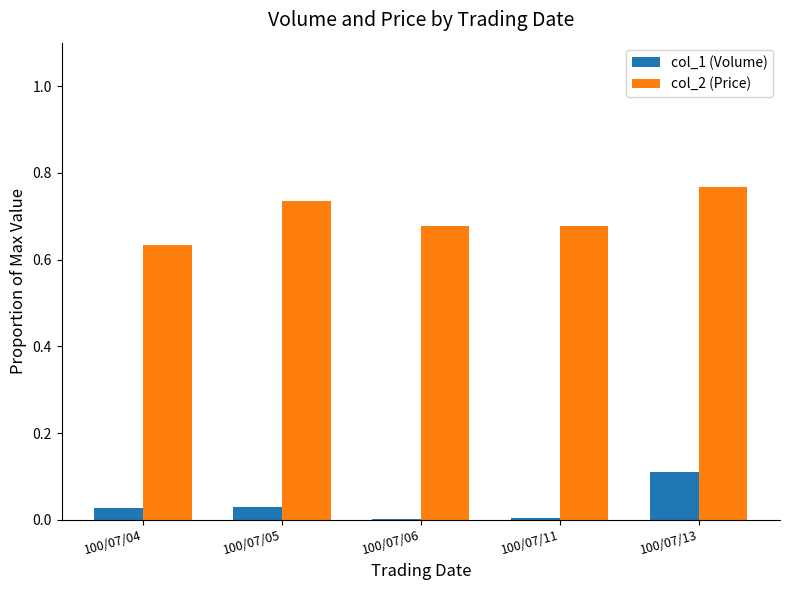

At which label does col_2 (Price) reach its peak?

100/07/13